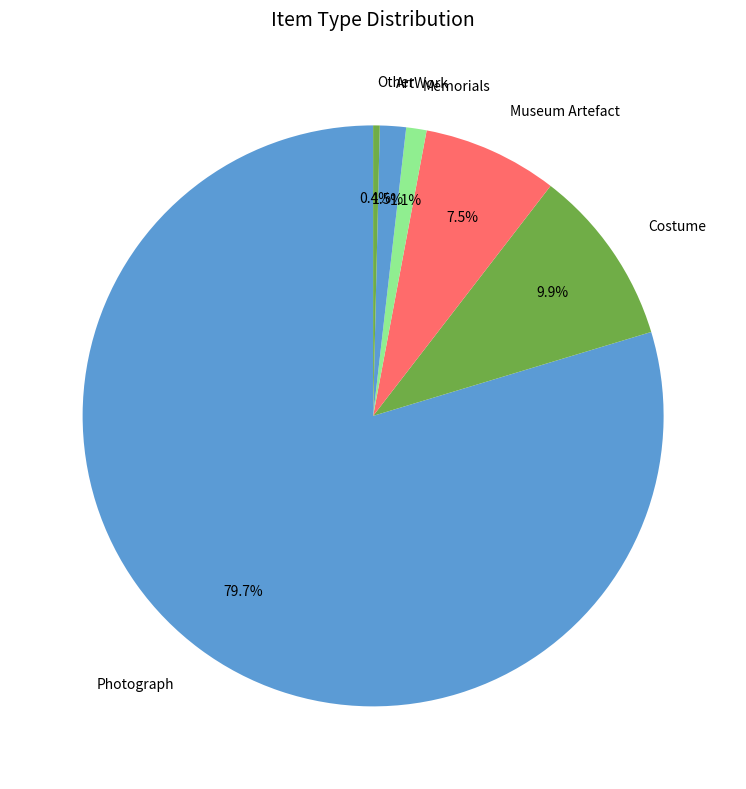

To the nearest percent, what is the difference between the largest and smallest slice percentages?

79%